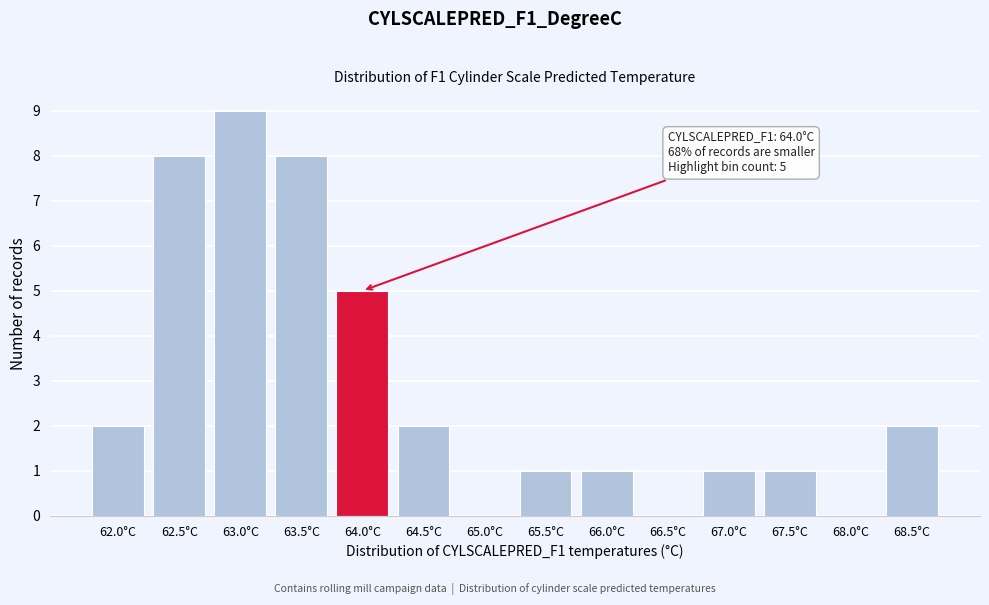

Reading left to right, extract all data points from this chart.

62.0°C=2	62.5°C=8	63.0°C=9	63.5°C=8	64.0°C=5	64.5°C=2	65.0°C=0	65.5°C=1	66.0°C=1	66.5°C=0	67.0°C=1	67.5°C=1	68.0°C=0	68.5°C=2